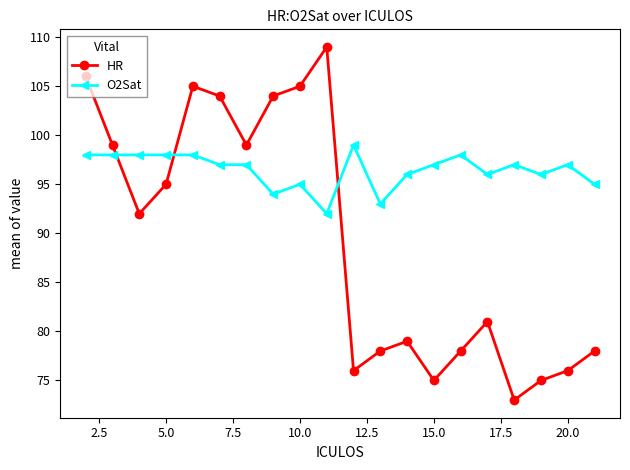

Which series has the largest total across all categories?

O2Sat